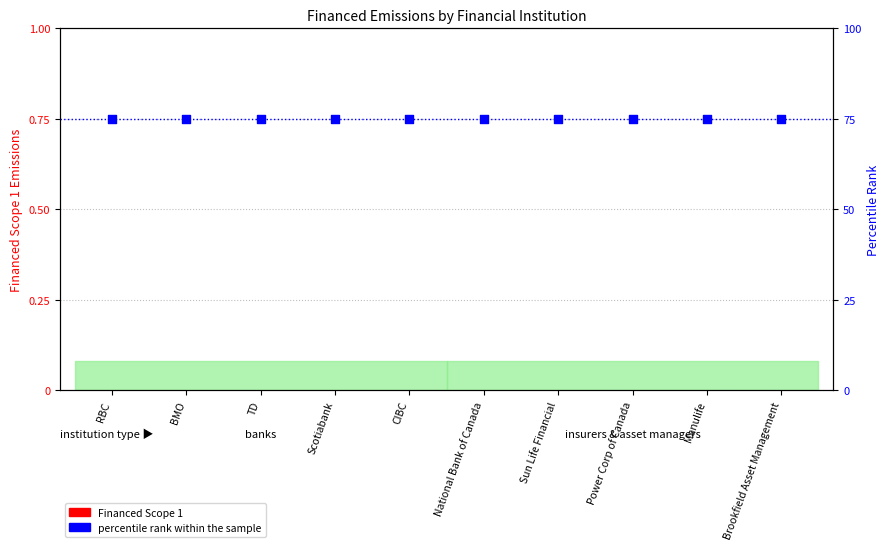

Which series has the largest total across all categories?

percentile rank within the sample